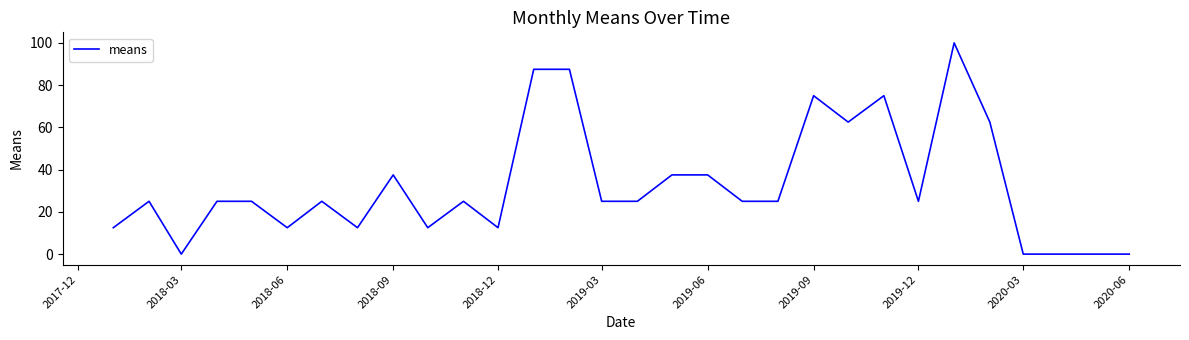

What is the difference between the maximum and minimum values?

100.0